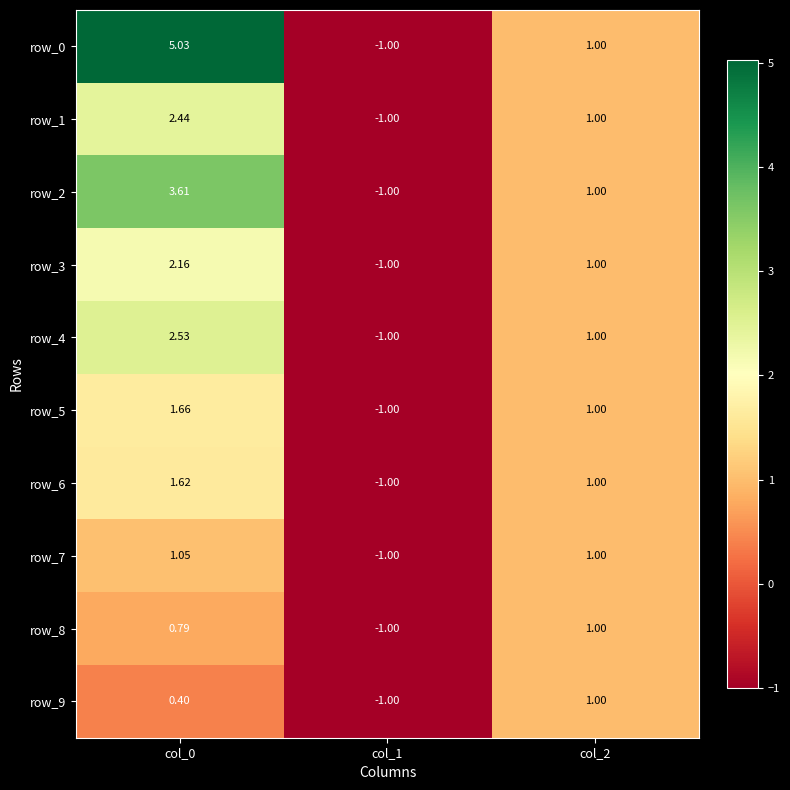

How many values in the row_5 series are below 1?

1